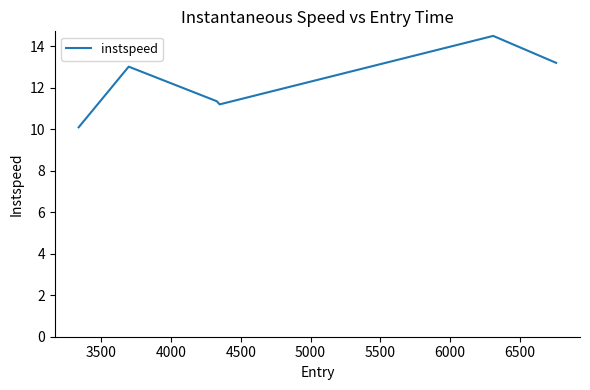

True or false: the data has more than 1 interior local peaks.

True